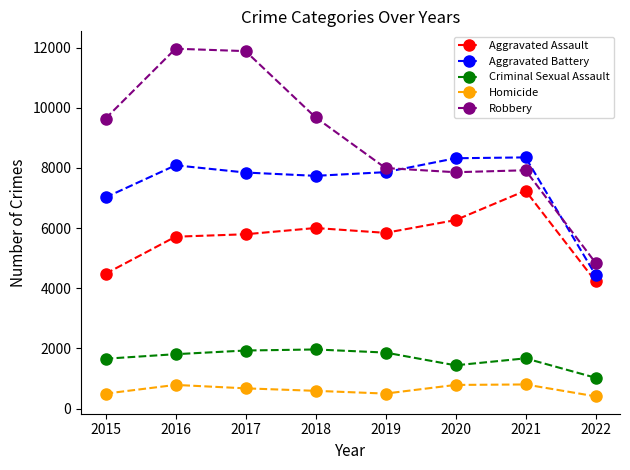

What is the value of the Criminal Sexual Assault point at the 2nd from the left?

1807